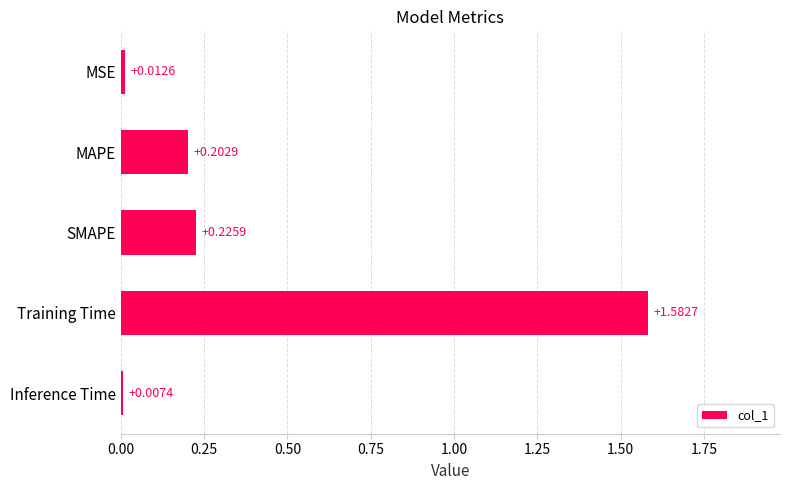

Between Inference Time and Training Time, which is larger?

Training Time